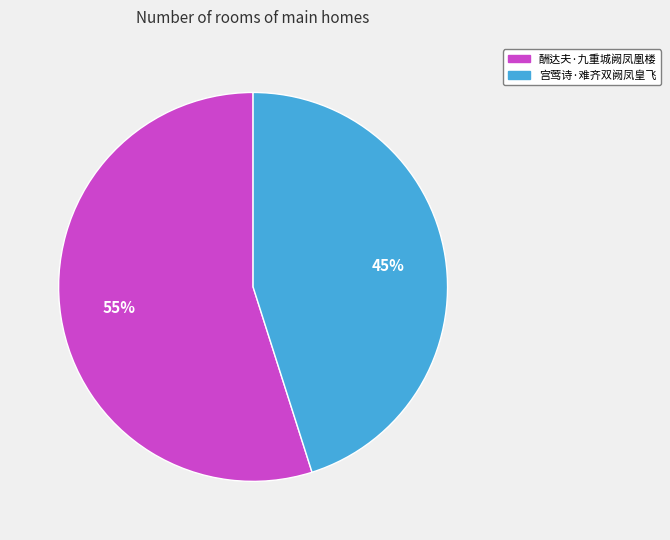

The 宫莺诗·难齐双阙凤皇飞 slice represents 45% of the pie. True or false?

True